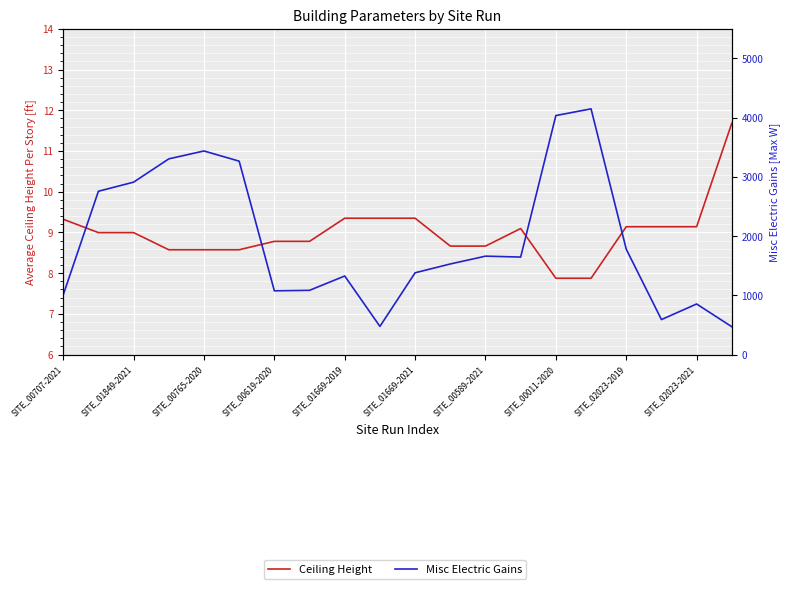

Rank the series by their maximum value, from lowest to highest.

Ceiling Height, Misc Electric Gains